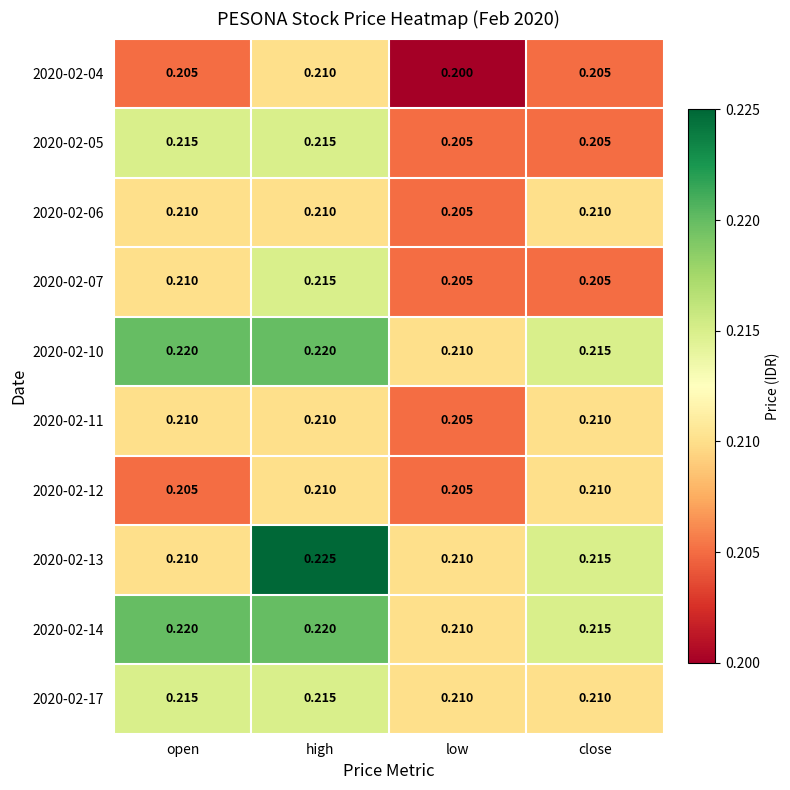

Which series has the widest spread of values?

2020-02-13